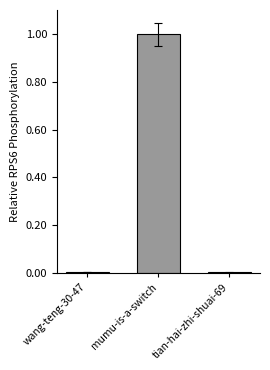

True or false: the data shows 0.0 at tian-hai-zhi-shuai-69.

True